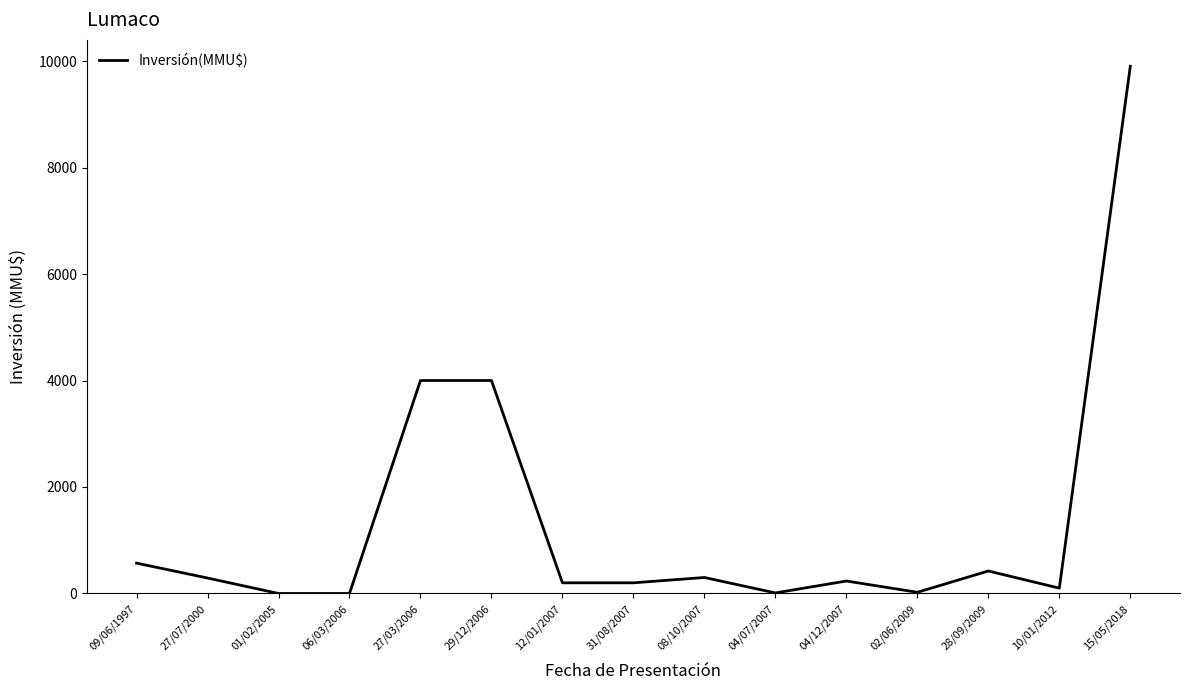

Approximately how many times larger is the value at 15/05/2018 compared to 31/08/2007?

49.5